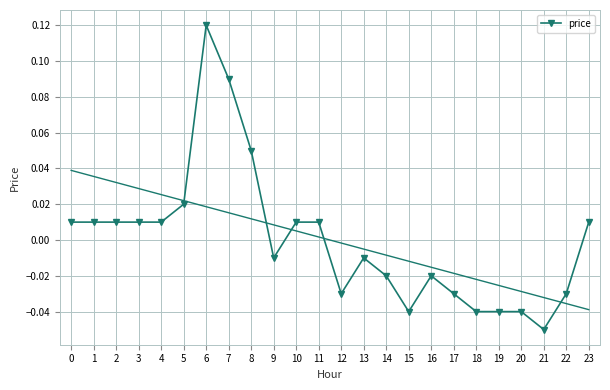

At which label does price reach its peak?

6